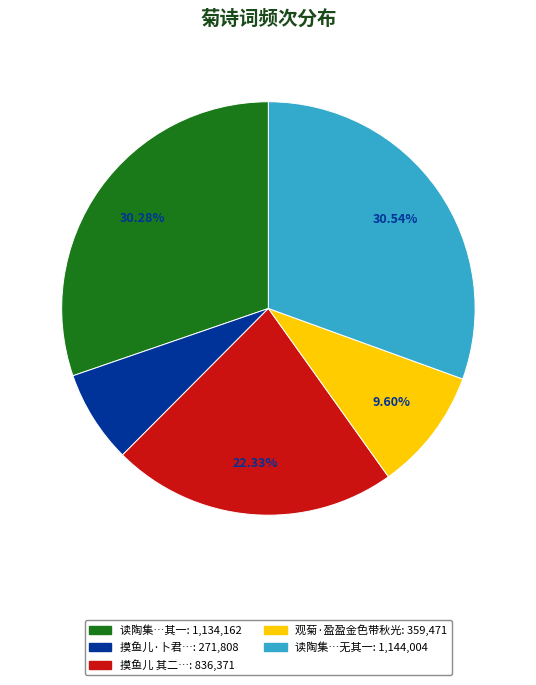

Is 观菊·盈盈金色带秋光: 359,471 the majority of the pie?

No